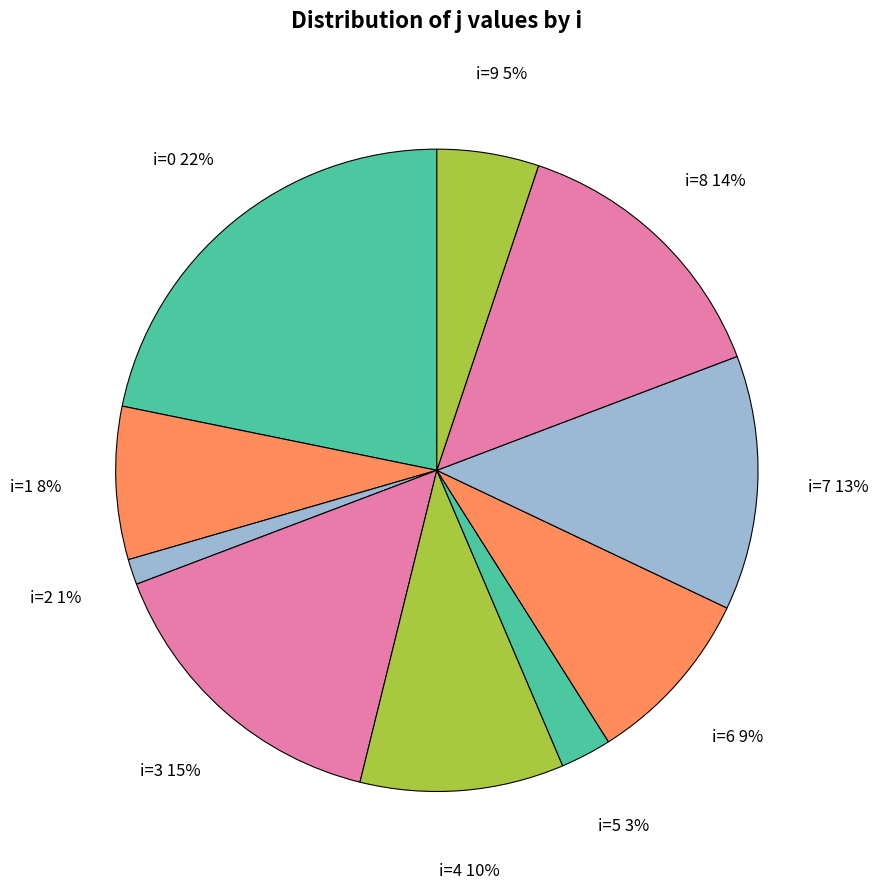

To the nearest percent, what percentage of the pie is i=7?

13%